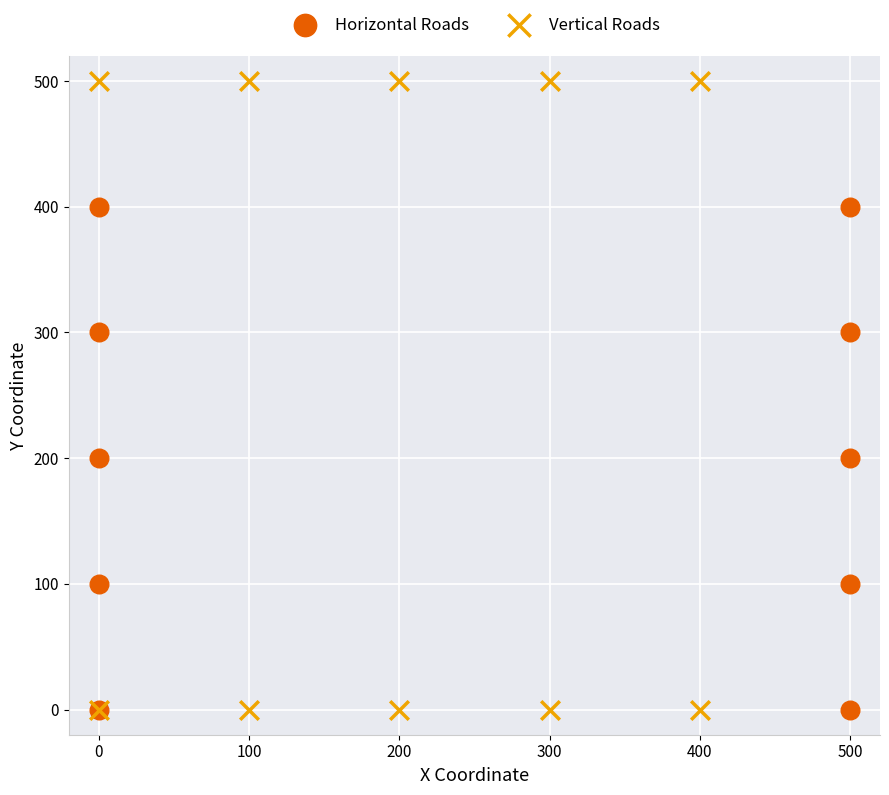

What are all the series names shown in the legend?

Horizontal Roads, Vertical Roads